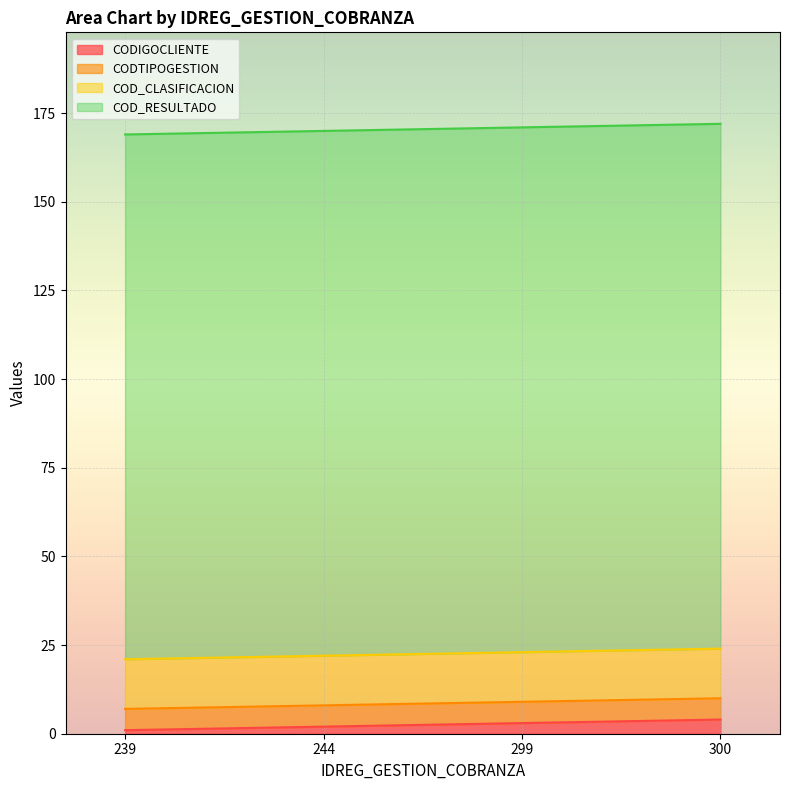

True or false: COD_RESULTADO and COD_CLASIFICACION intersect in this chart.

False